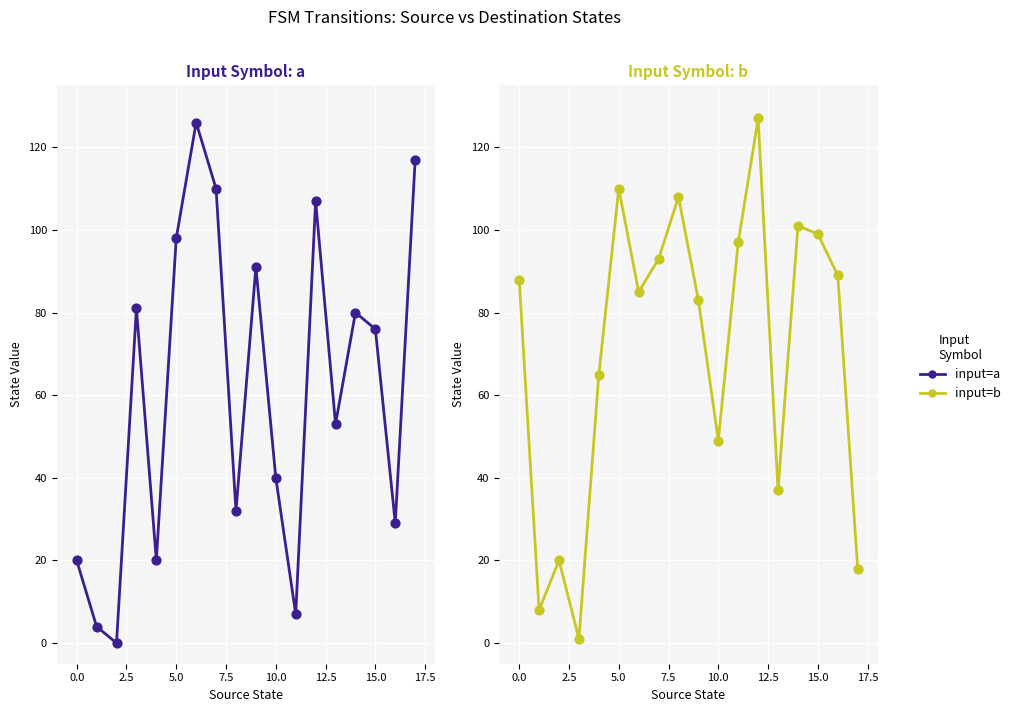

What are all the series names shown in the legend?

input=a, input=b